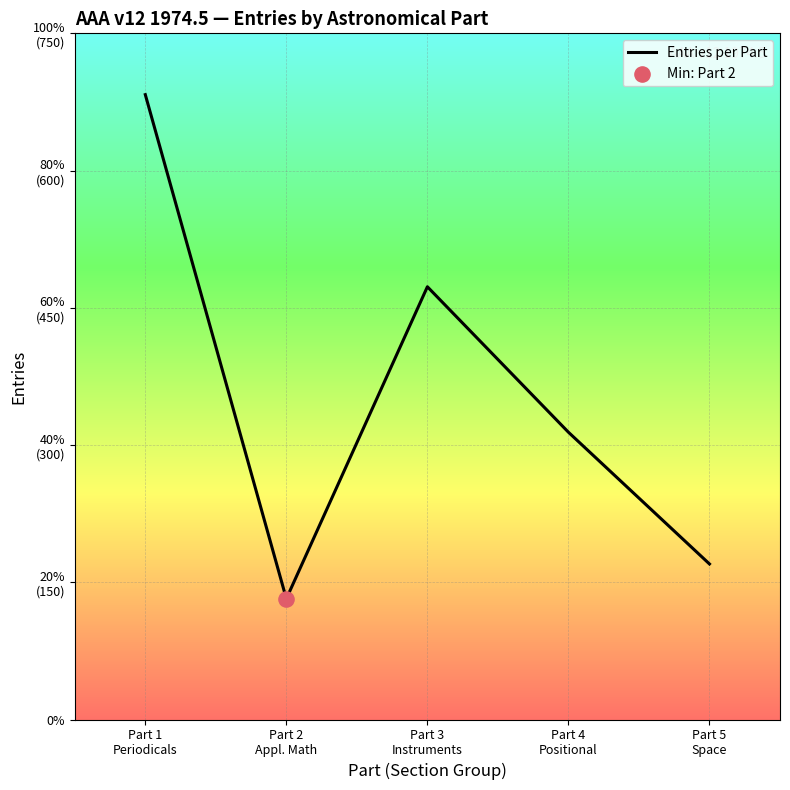

Is this an area chart (filled region under the line)?

No